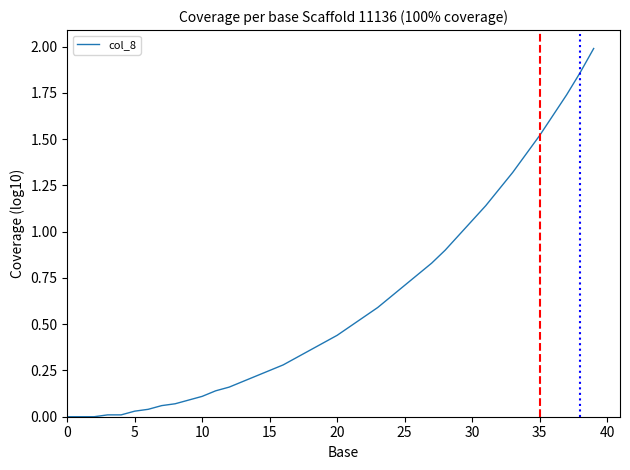

How many lines are shown in the chart?

1